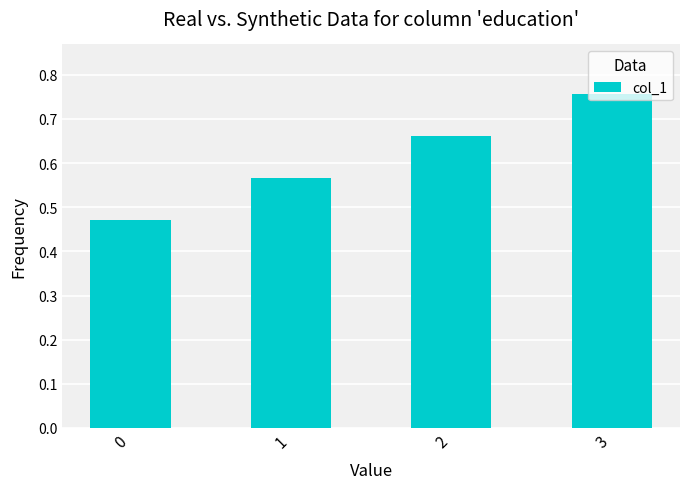

Does the chart contain stacked bars?

No